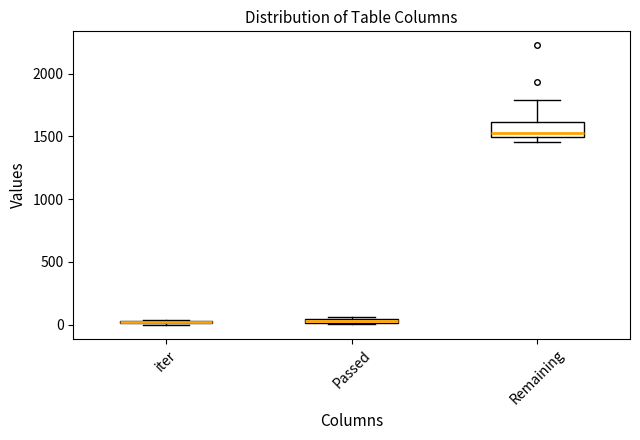

Where is the upper edge of the box for Remaining on the y-axis? The values are not printed on the chart, so give them approximately, as read against the axis.

1600